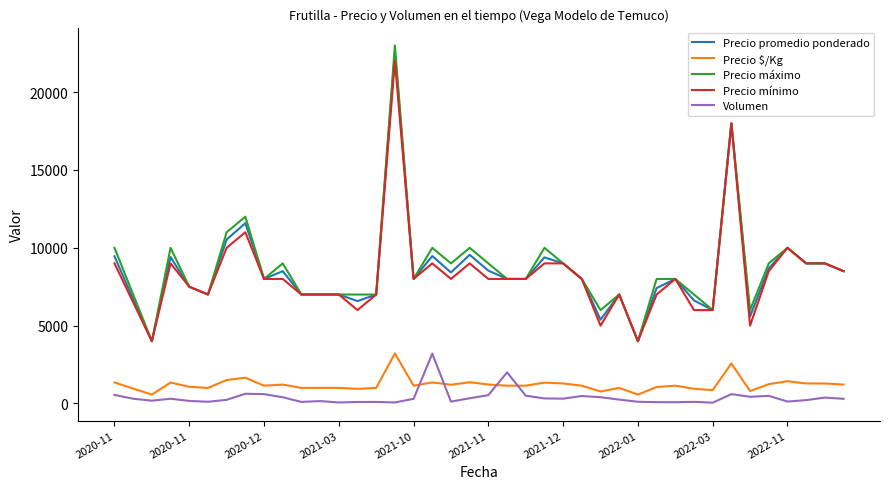

What is the minimum value for Precio mínimo?

4000